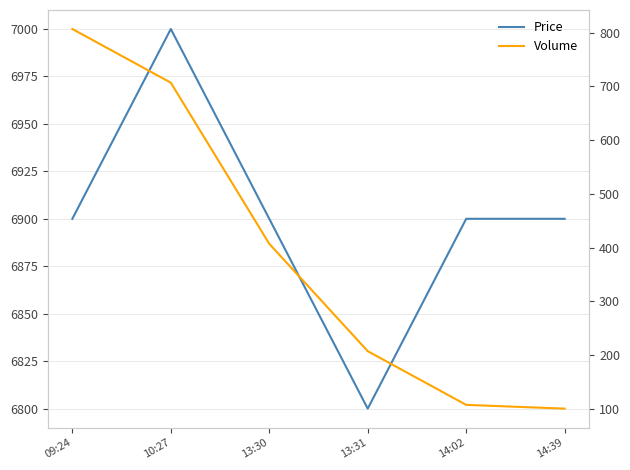

At which label is Price closest to 6900?

09:24